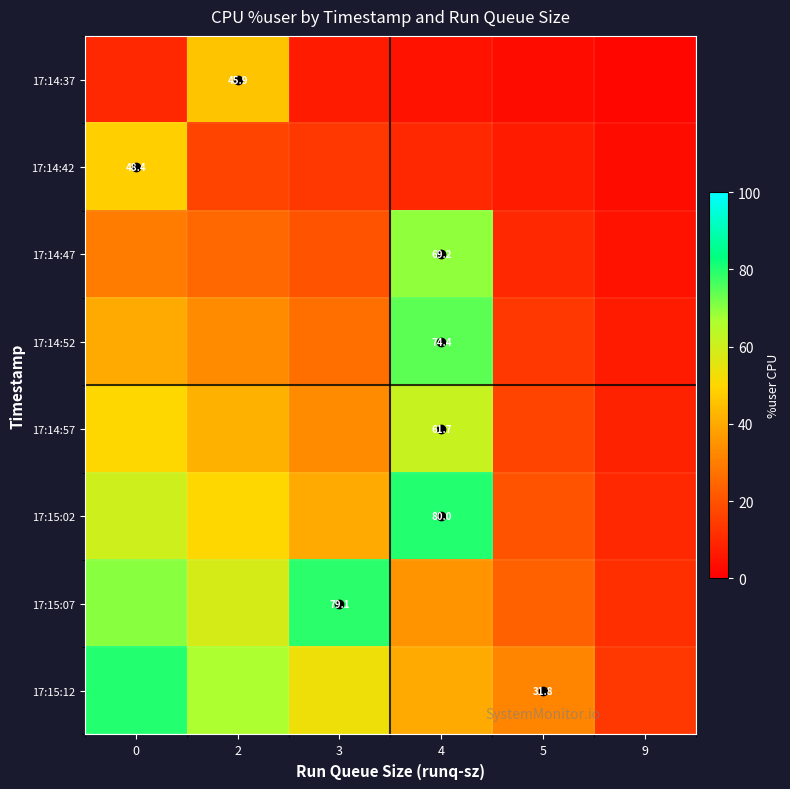

What is the difference between the second highest and minimum values in the 17:14:42 series?

13.3